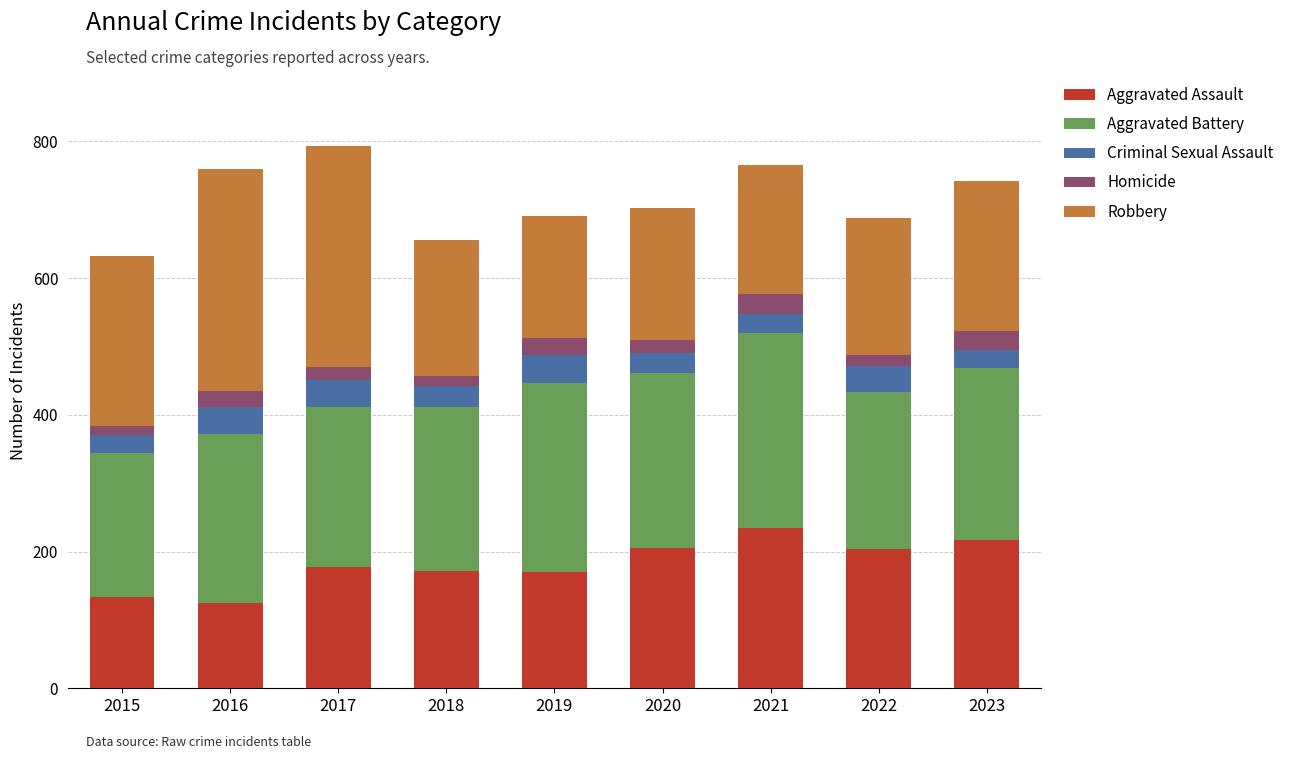

What is the total value across all series at 2017?

793